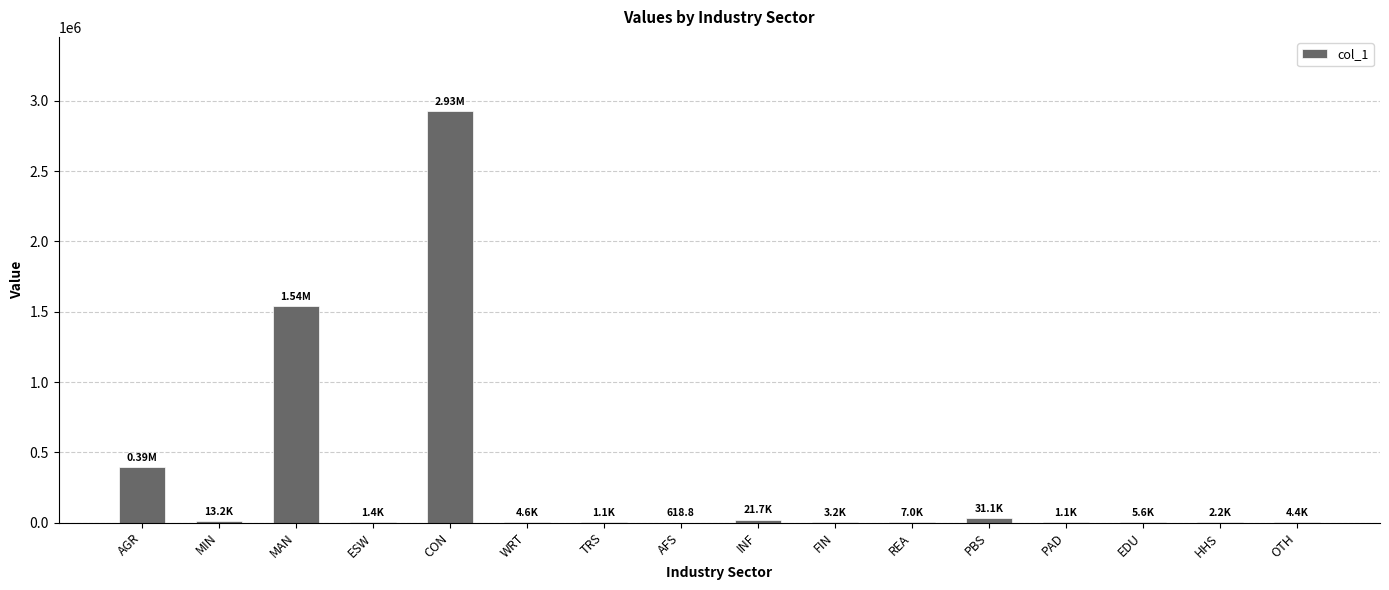

What is the change in value from CON to TRS?

-2926555.4